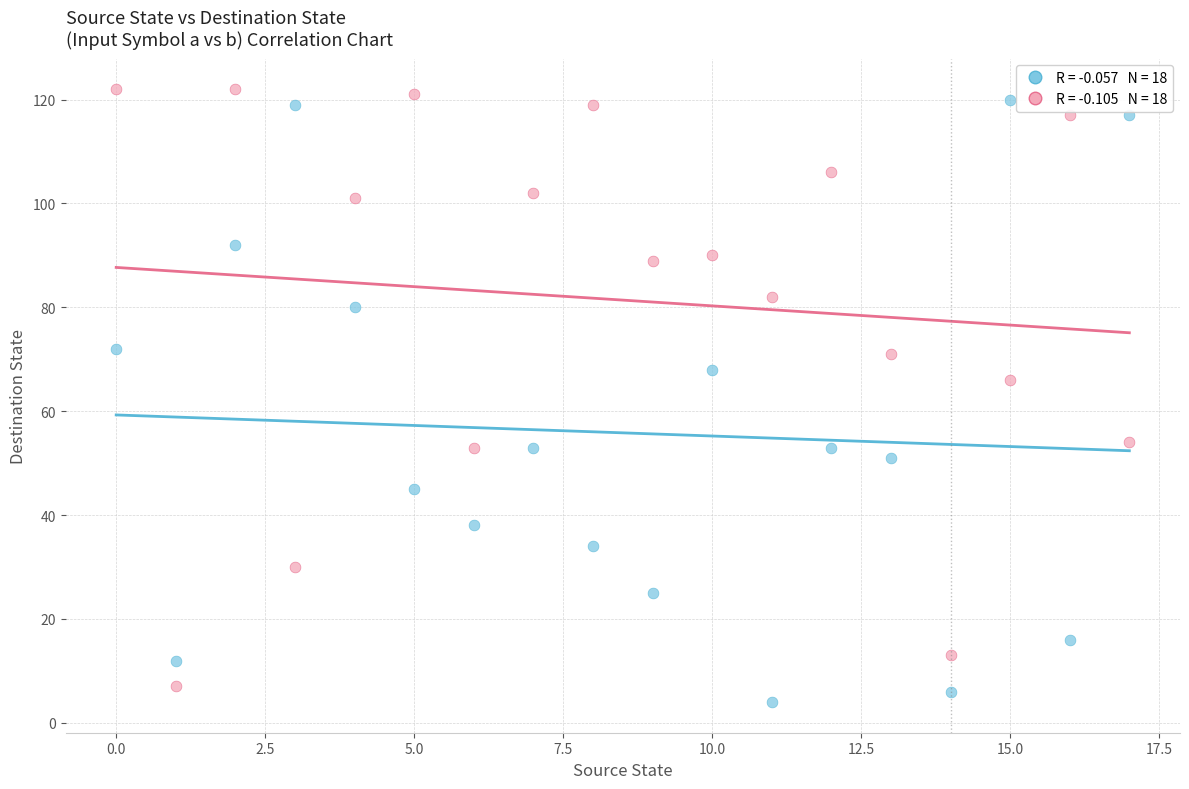

Across all data points, what is the range of Y values (max minus min)?

118